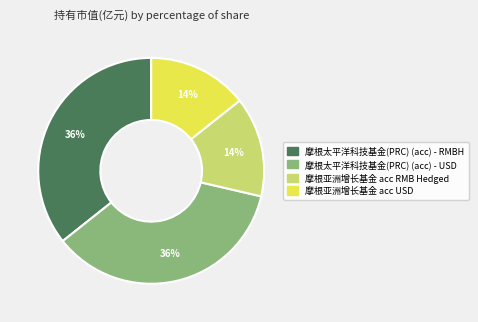

To the nearest percent, what is the combined percentage of 摩根亚洲增长基金 acc USD and 摩根太平洋科技基金(PRC) (acc) - RMBH?

50%